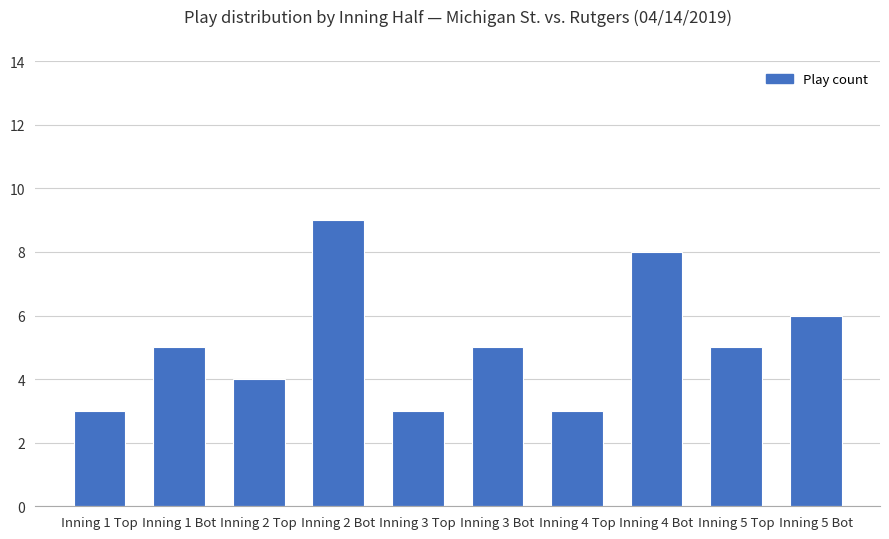

What is the minimum value shown in the chart?

3